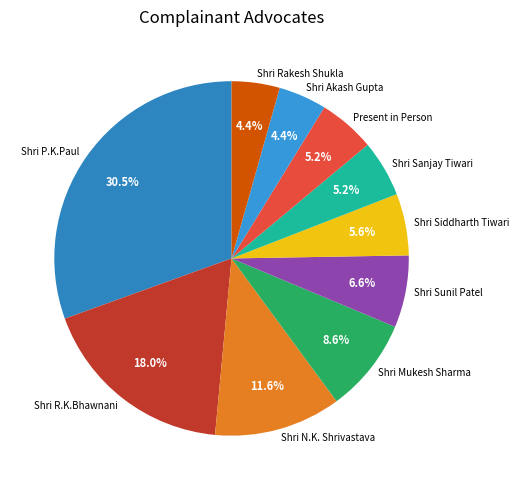

Which slice is the largest?

Shri P.K.Paul